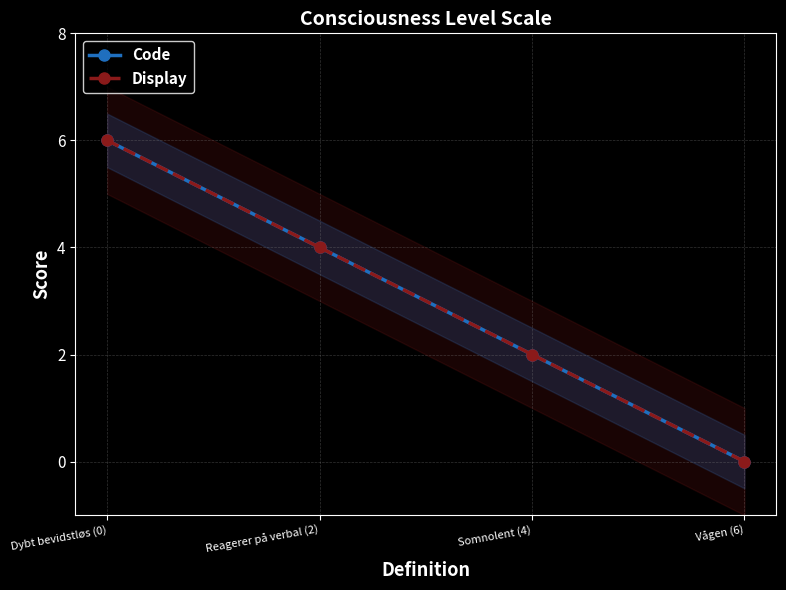

What is the label of the 4th point from the left?

Vågen (6)